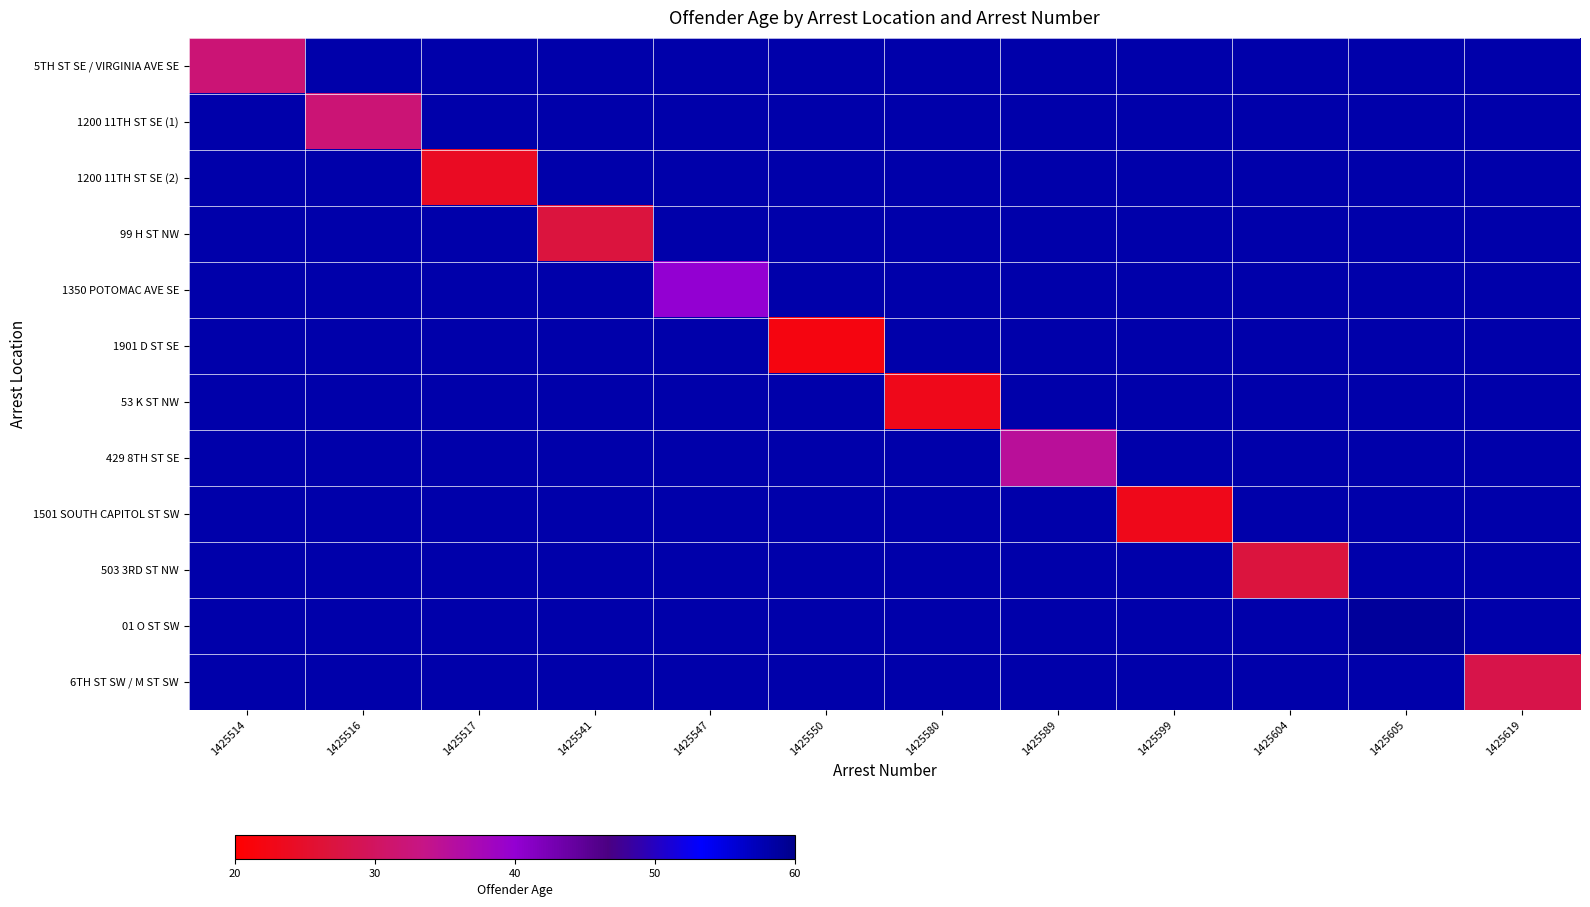

What is the greatest value displayed?

59.0